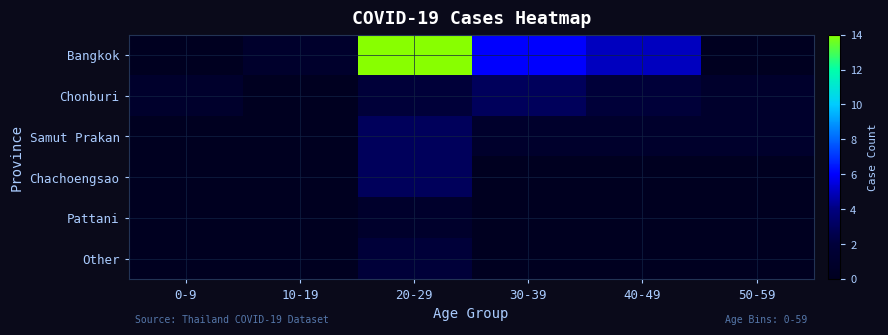

At which category is the sum across all series the highest?

20-29